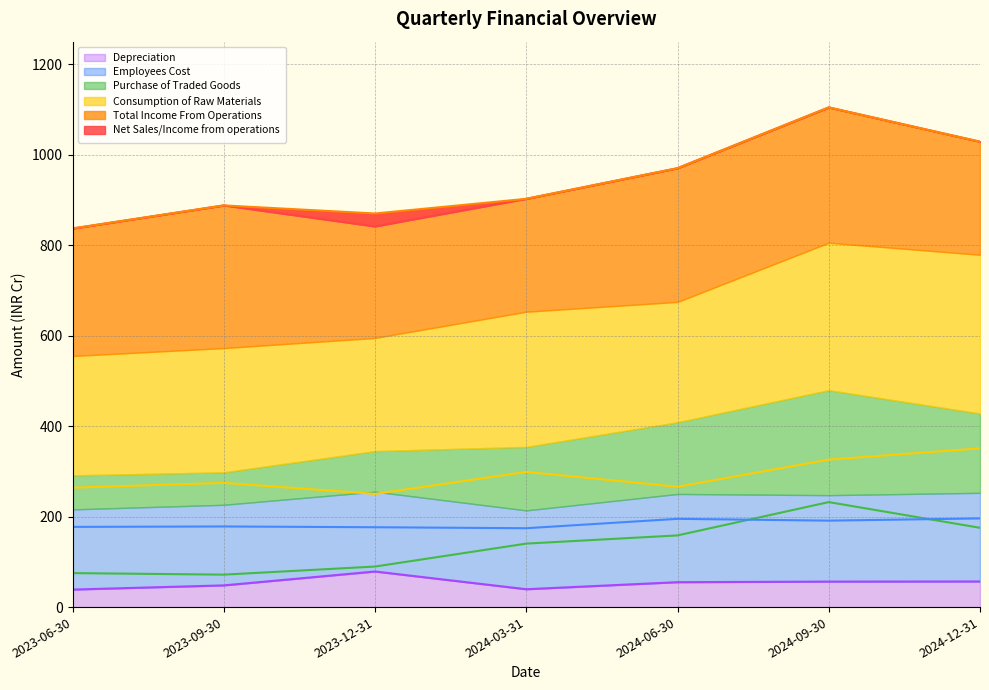

At which category does the chart reach its peak across all series?

2024-09-30